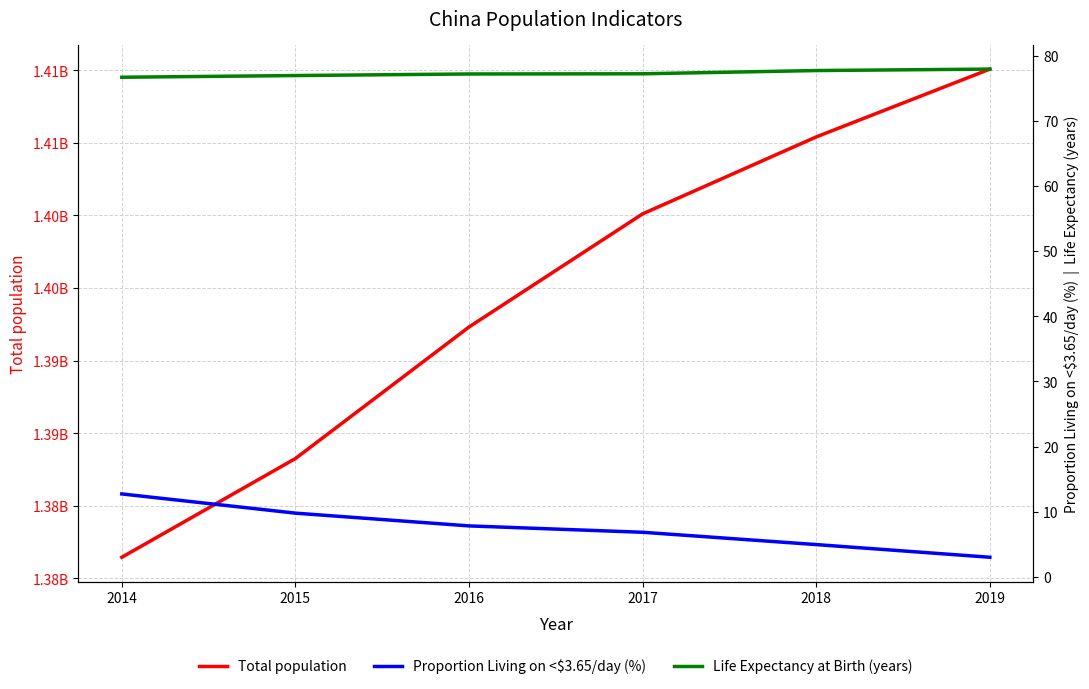

How many categories are shown in the chart?

6